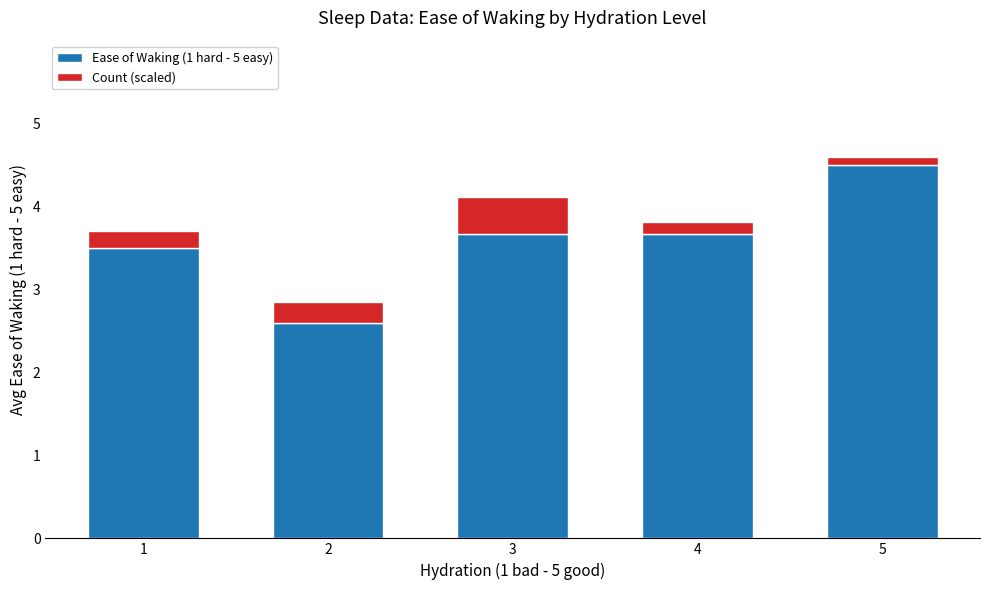

How many bars are there in total?

5